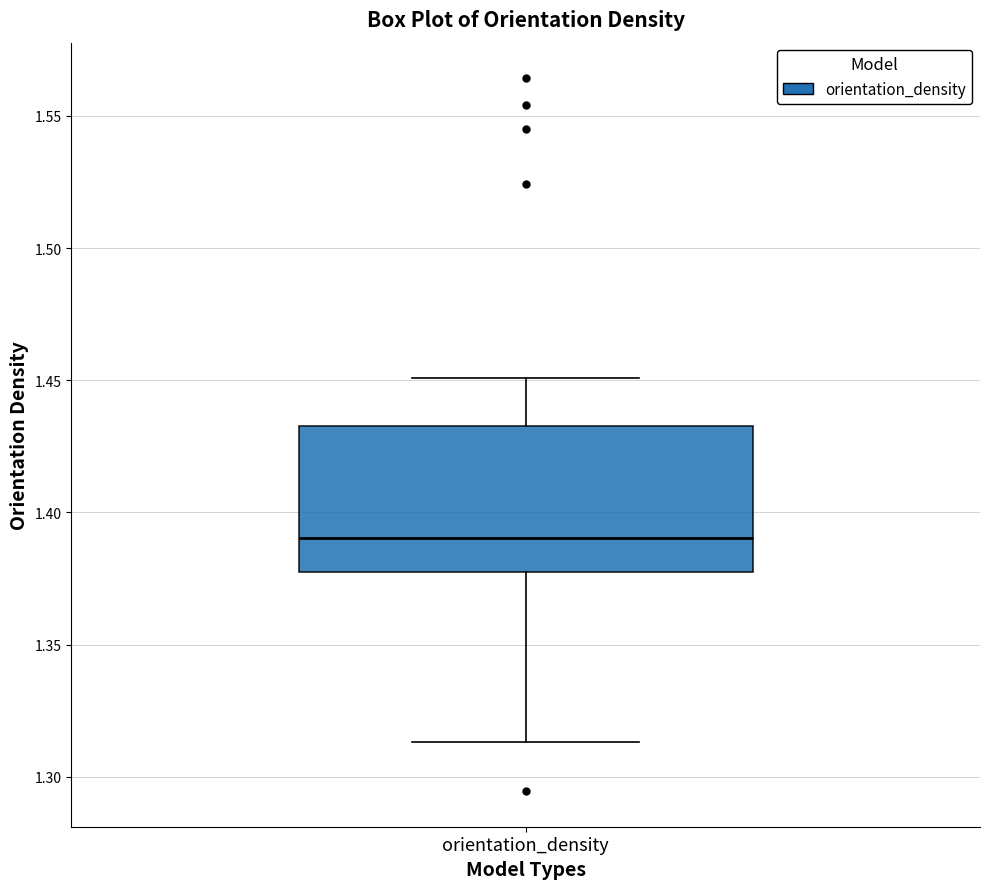

Read this box plot against the y-axis: the position of the median line, the range covered by the box, and the ends of both whiskers. The values are not printed on the chart, so give them approximately, as read against the axis.

median 1.390, box 1.380 to 1.435, whiskers 1.315 to 1.450